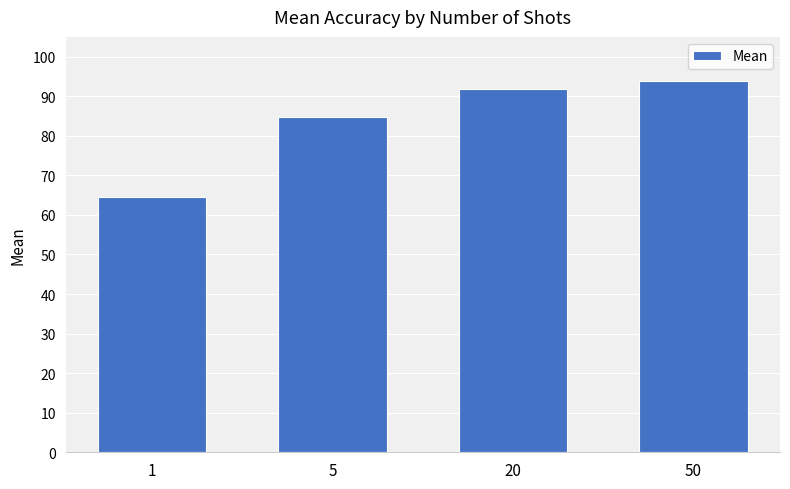

Is it true that the value at 50 is 22.0?

False